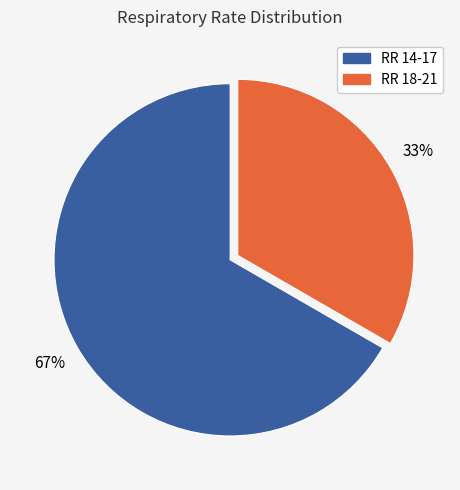

Is there any slice that represents more than half of the pie?

Yes